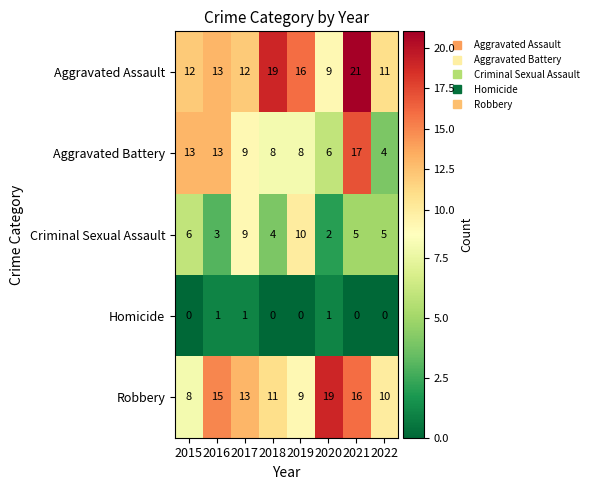

Between 2019 and 2021, which series saw the biggest shift?

Aggravated Battery